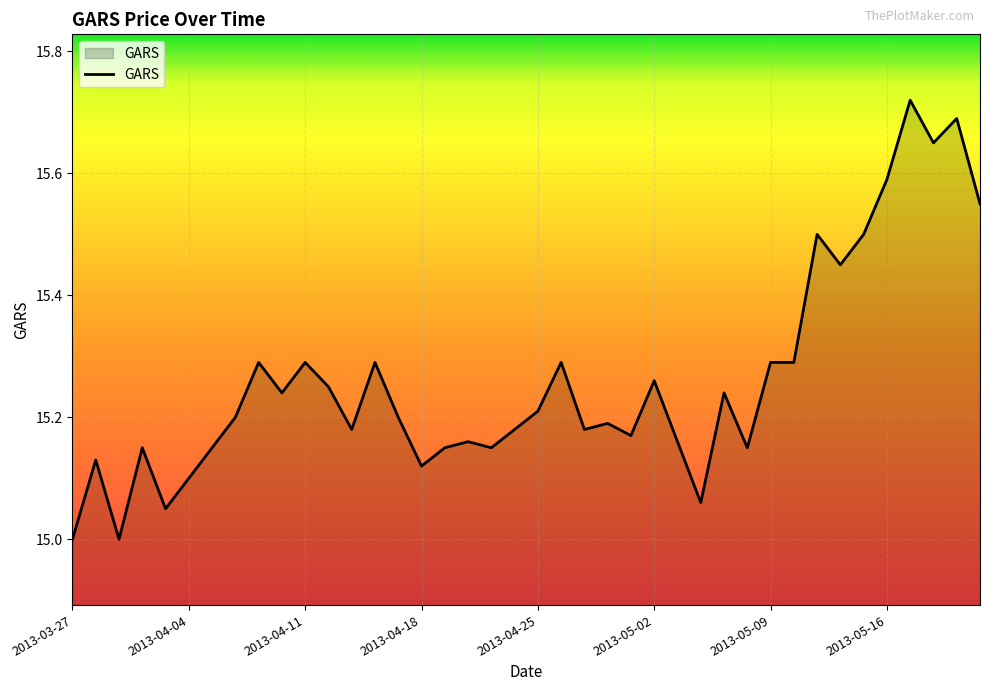

Reading left to right, what are all the values shown in this chart?

15.0	15.1	15.0	15.2	15.1	15.1	15.2	15.2	15.3	15.2	15.3	15.2	15.2	15.3	15.2	15.1	15.2	15.2	15.2	15.2	15.2	15.3	15.2	15.2	15.2	15.3	15.2	15.1	15.2	15.2	15.3	15.3	15.5	15.4	15.5	15.6	15.7	15.7	15.7	15.6